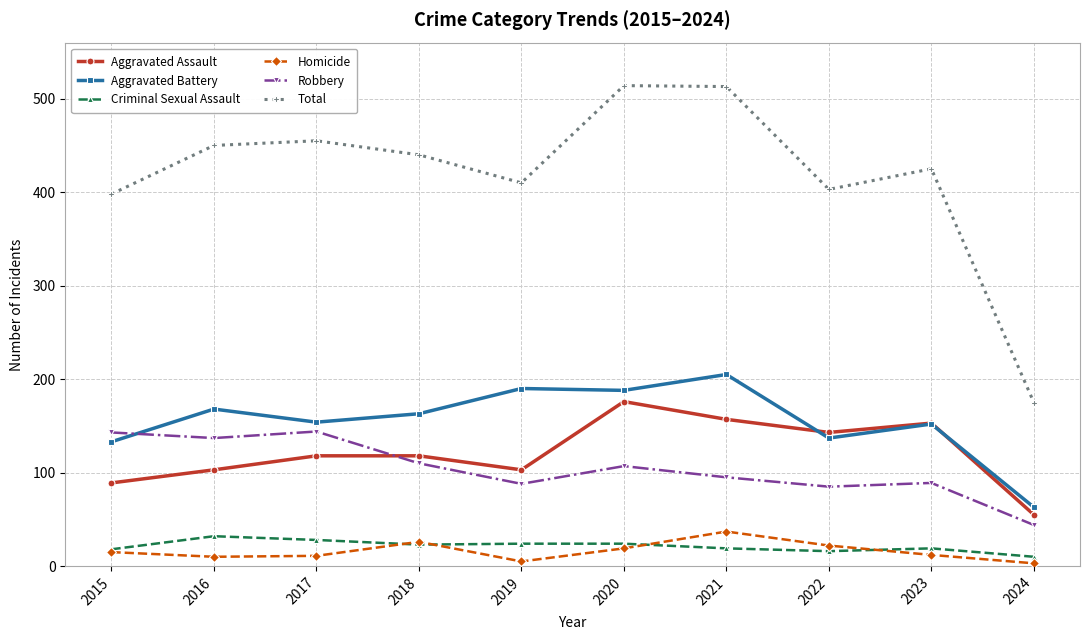

Does the chart have visible grid lines?

Yes